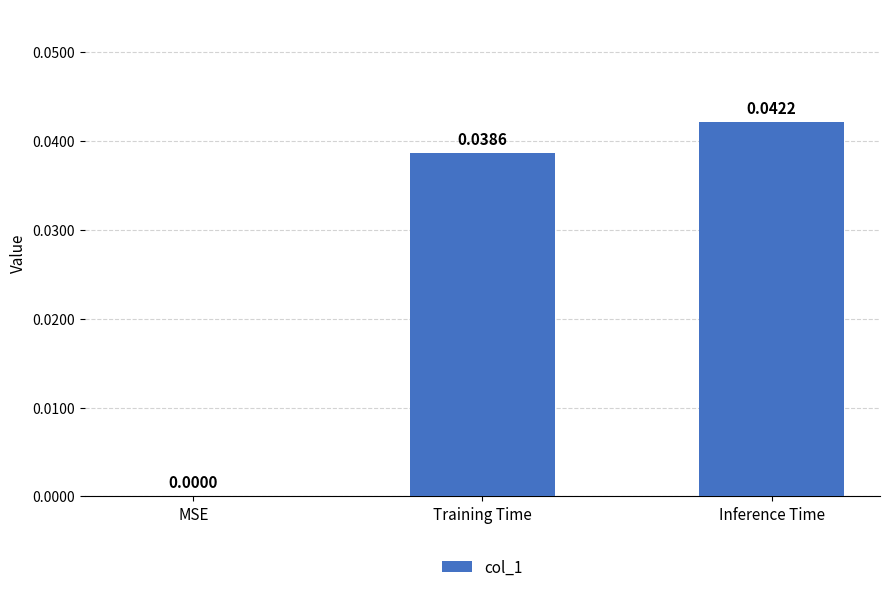

Which label corresponds to the largest value in the chart?

Inference Time